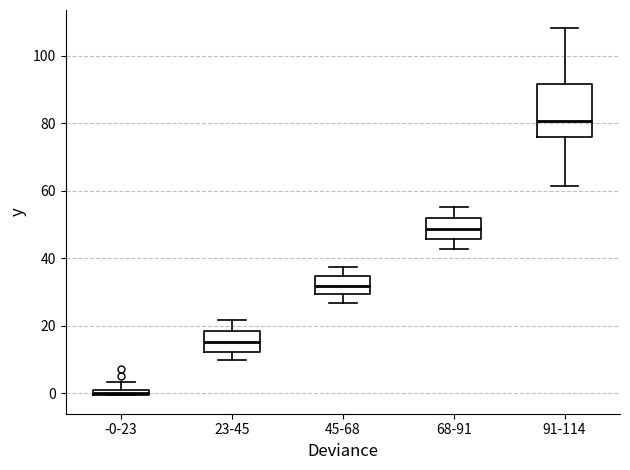

Where is the lower edge of the box for 23-45 on the y-axis? The values are not printed on the chart, so give them approximately, as read against the axis.

12